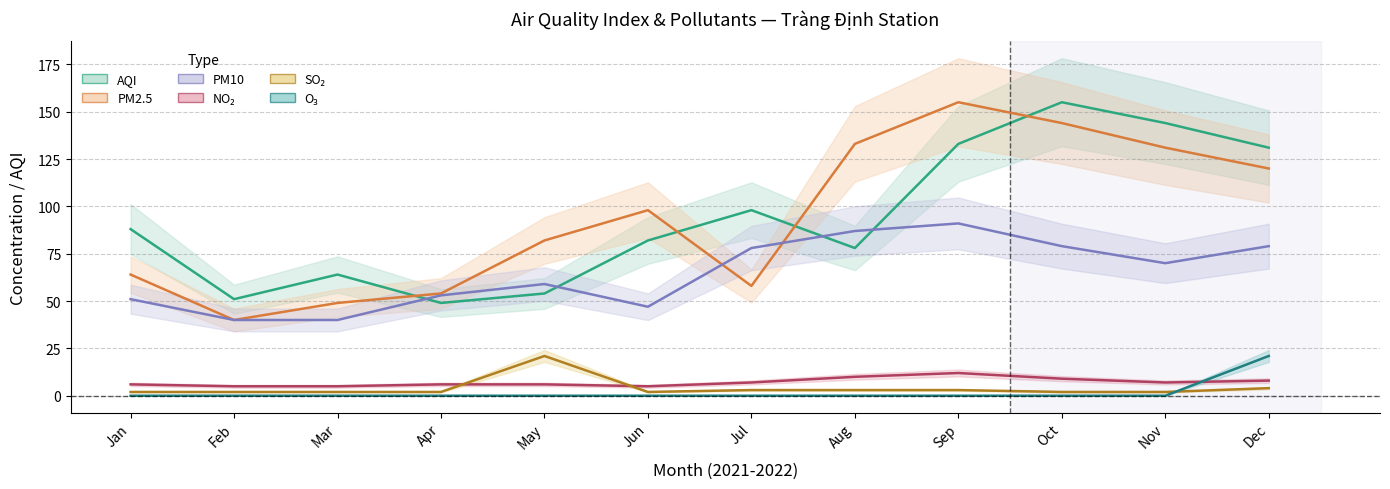

What is the value of the so2 point at the 9th from the left?

3